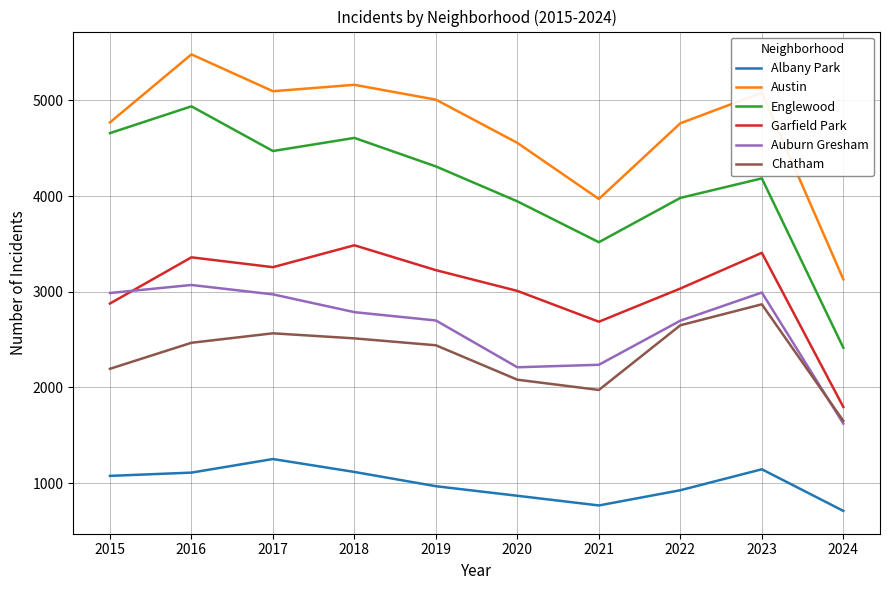

At which label is Garfield Park closest to 2641?

2021